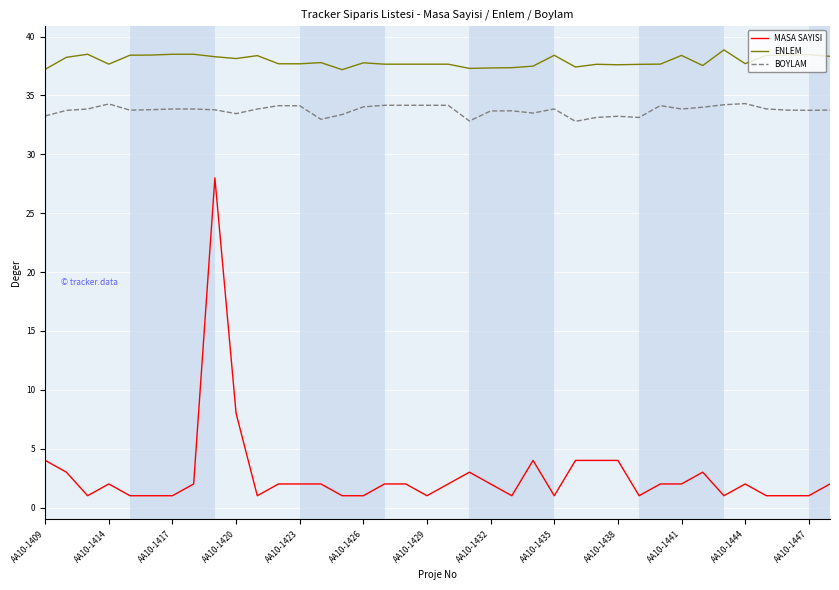

Rank the series by their maximum value, from lowest to highest.

MASA SAYISI, BOYLAM, ENLEM